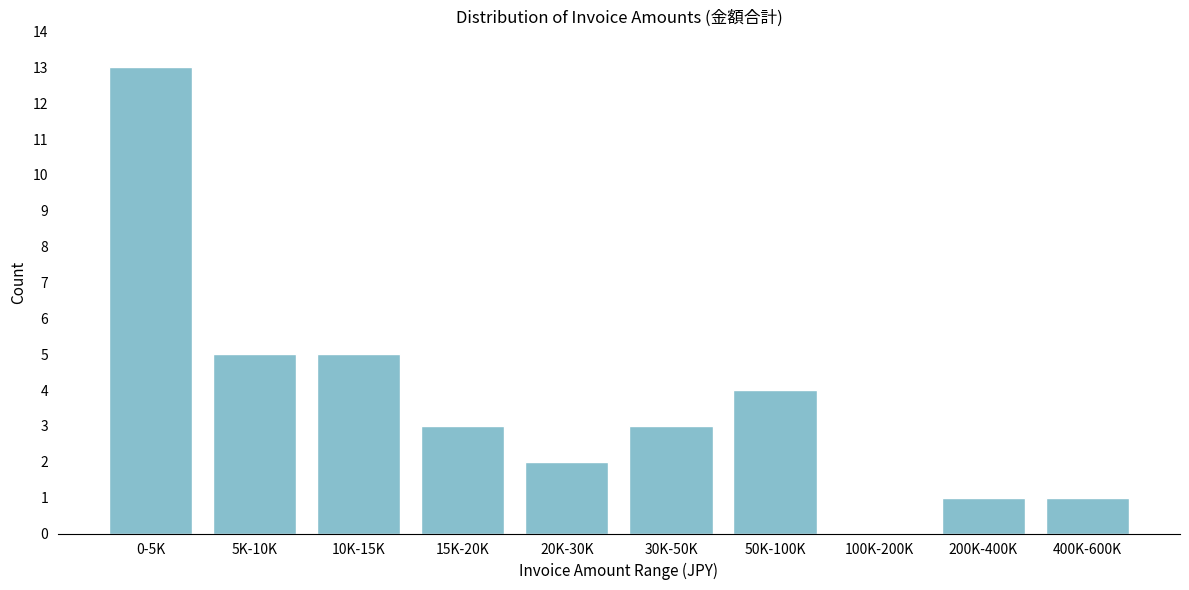

What is the greatest value displayed?

13